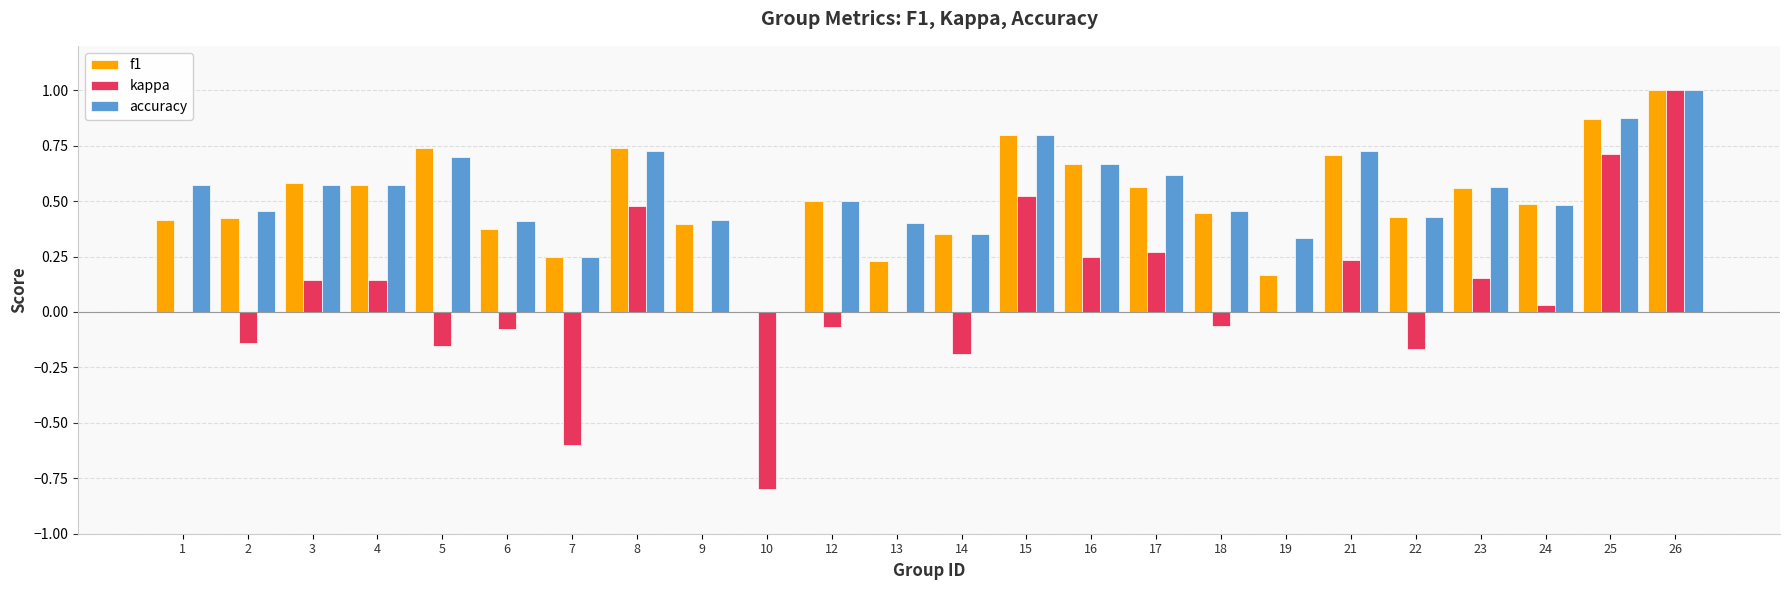

What are all the series names shown in the legend?

f1, kappa, accuracy